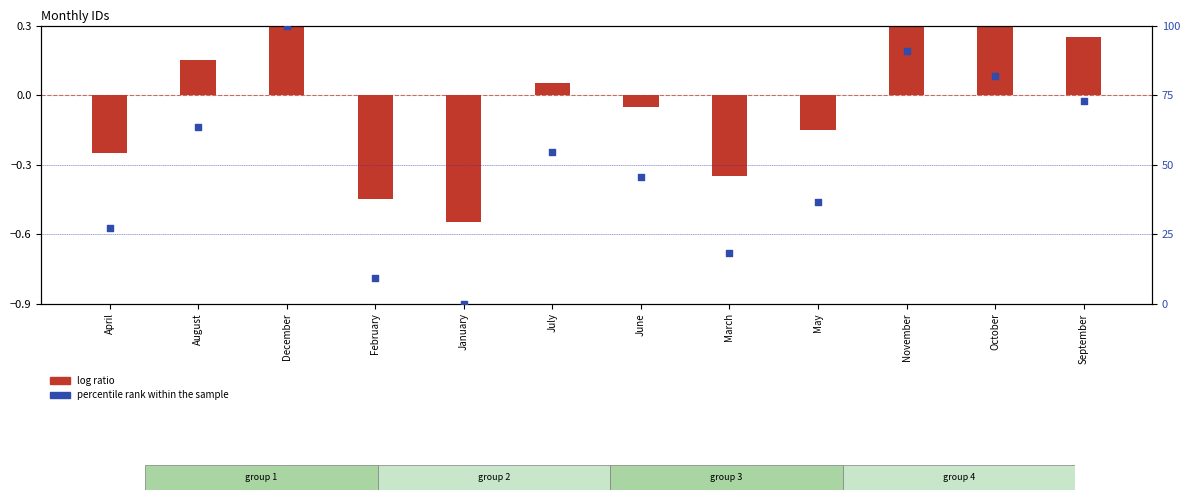

Is the value of log ratio at March greater than the value of percentile rank within the sample at May?

No